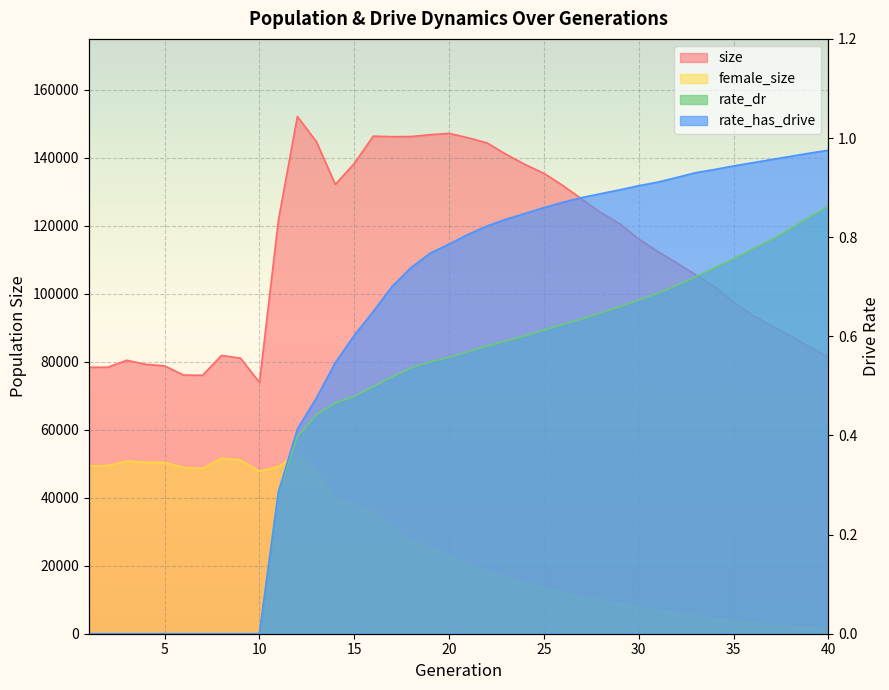

At which category is the sum across all series the highest?

12